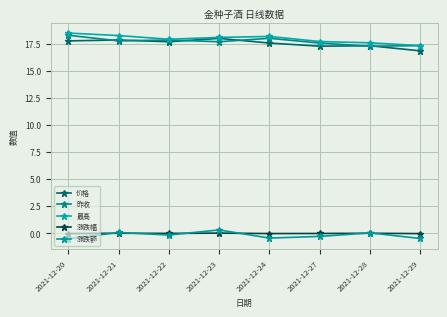

What is the lowest value of the 涨跌额 series?

-0.5